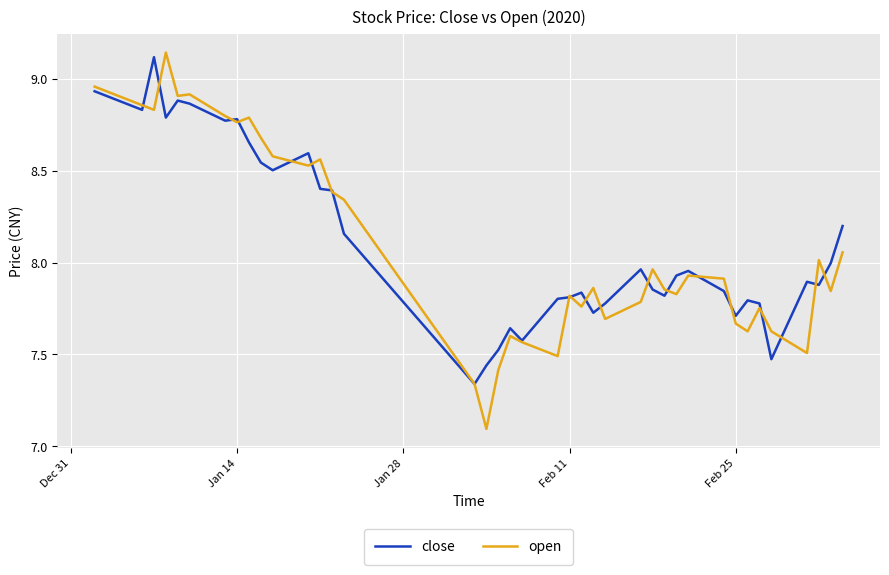

List the series in order of their peak value, highest first.

open, close